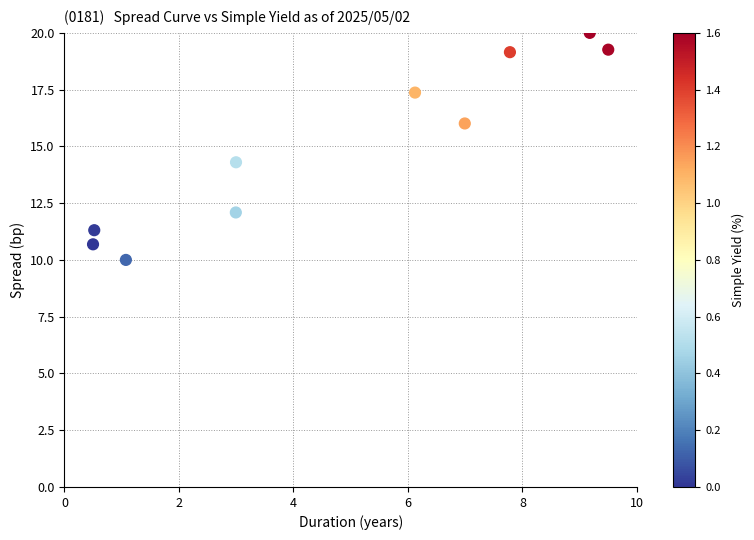

What is the range of X values (max minus min)?

9.0